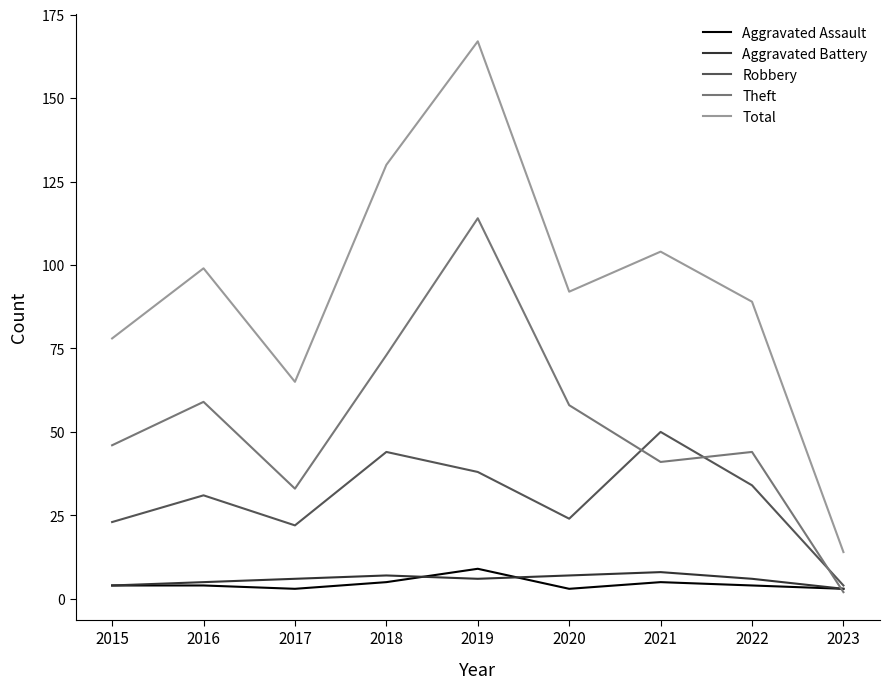

What is the greatest value displayed?

167